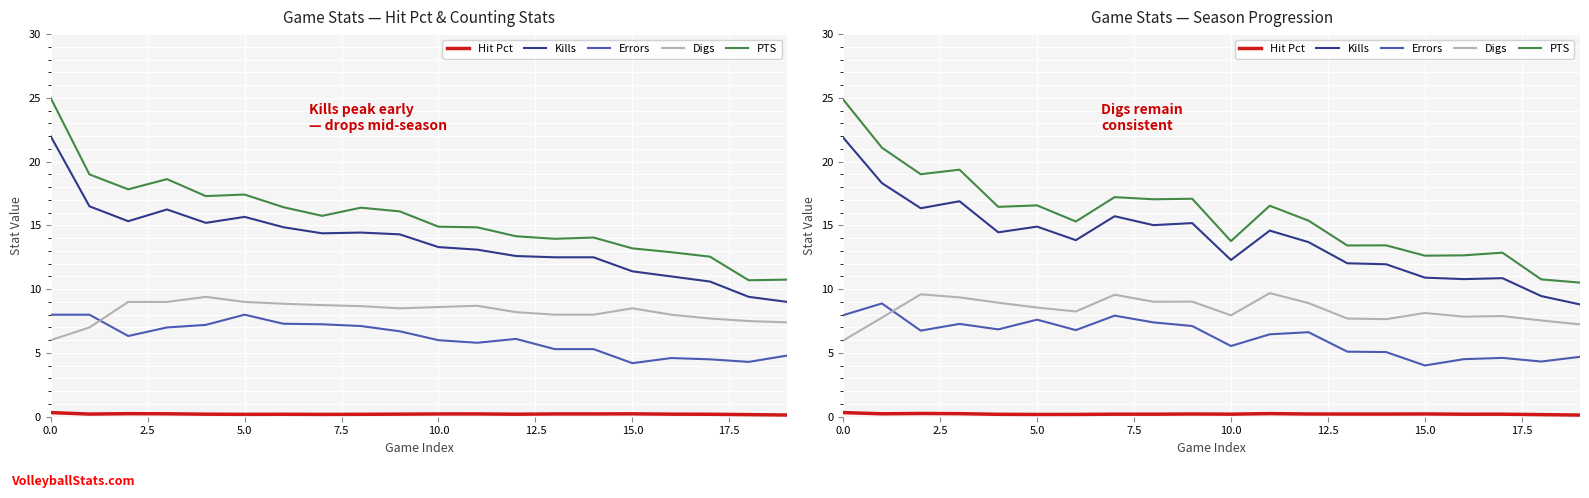

The Kills series shows 5.5 at 10.0. True or false?

False